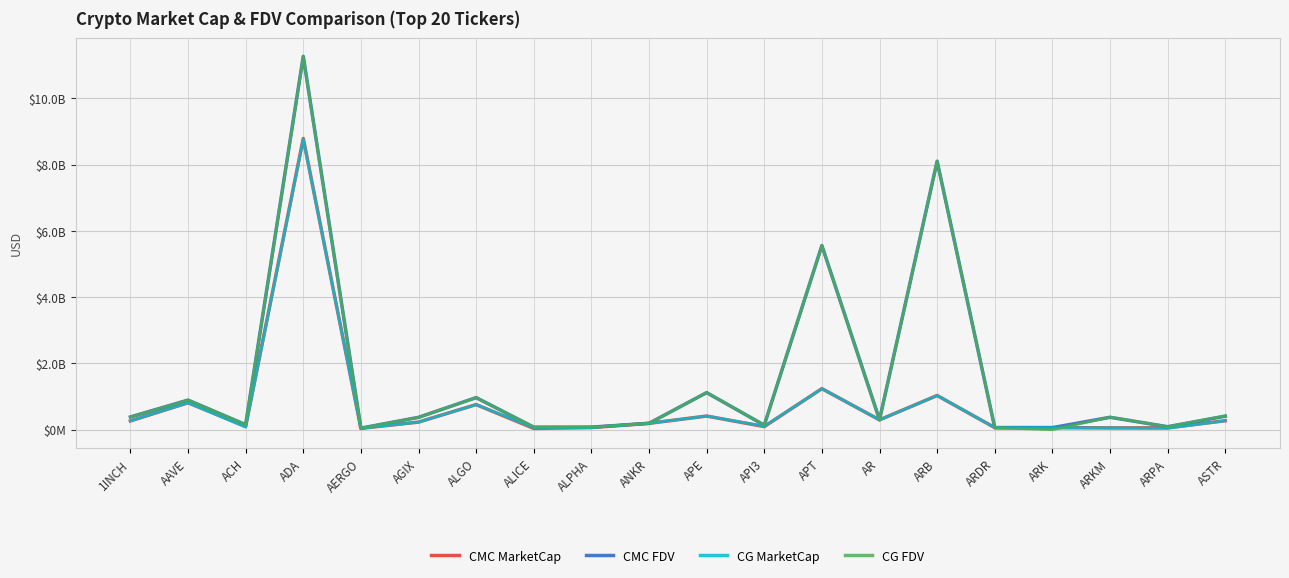

What is the difference between the maximum and minimum values in the CMC MarketCap series?

8749472506.2